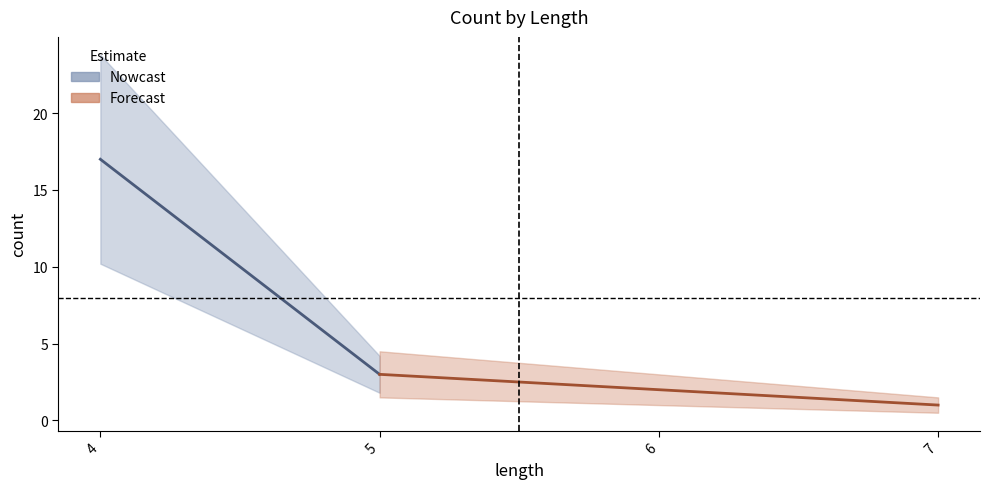

Reading left to right, list all the values displayed in this chart.

17	3	2	1